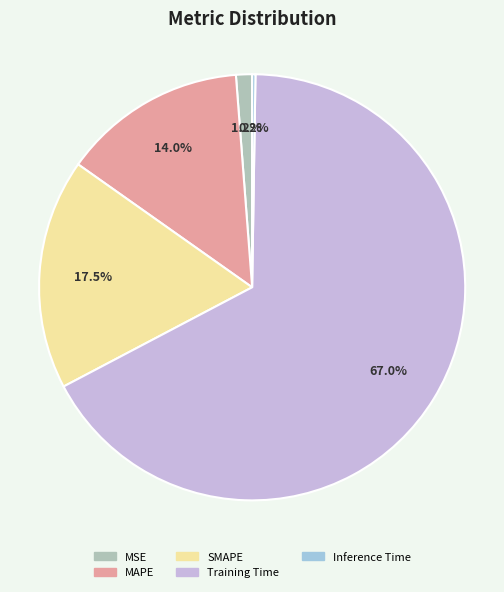

Approximately how many times larger is the value at SMAPE compared to Training Time?

0.3